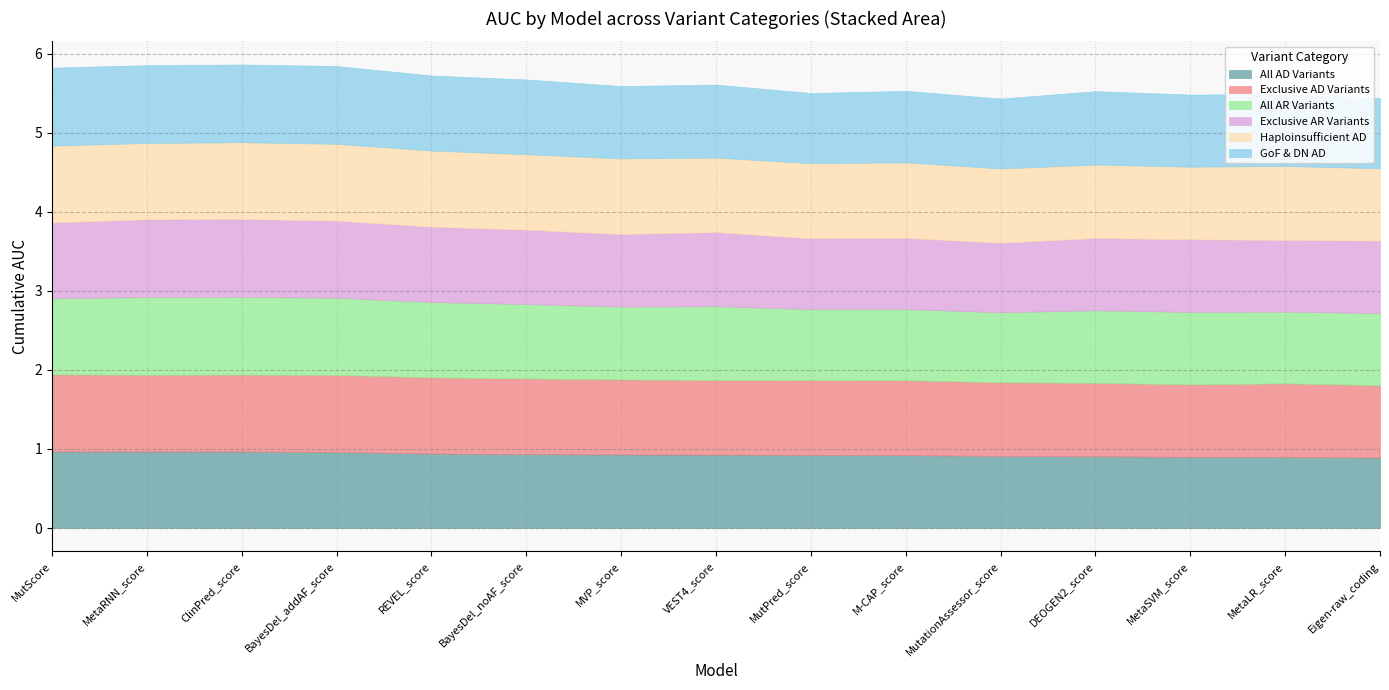

What is the label of the 13th point from the left?

MetaSVM_score